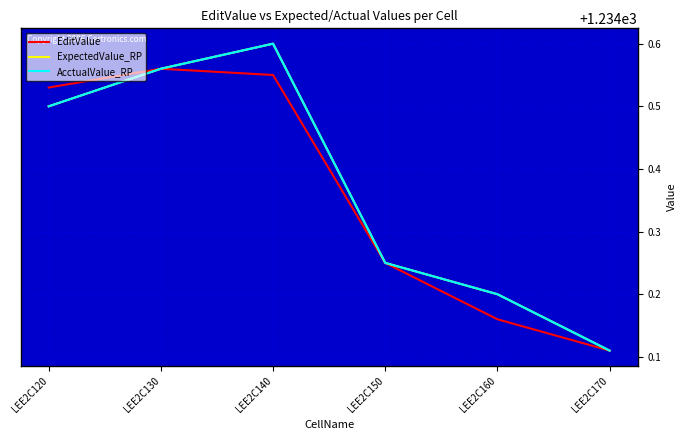

Does the chart display data point markers on the line(s)?

No